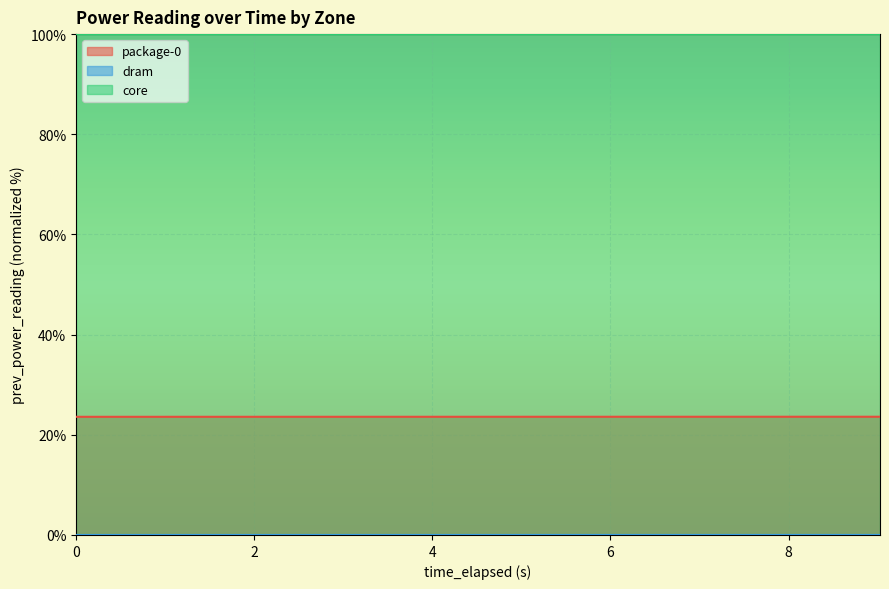

How many lines are shown in the chart?

3